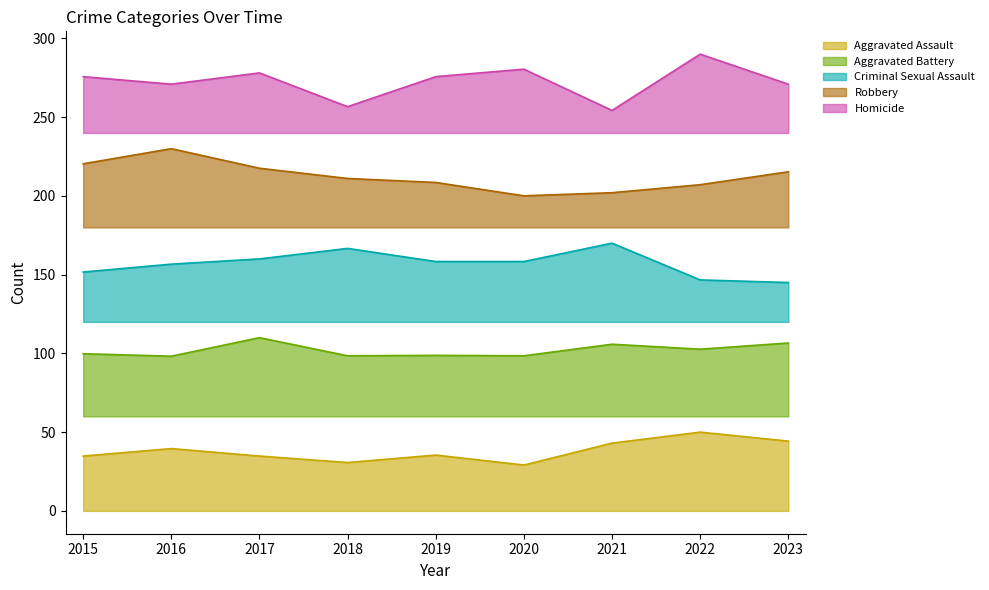

What is the average value of the Robbery series?

212.5